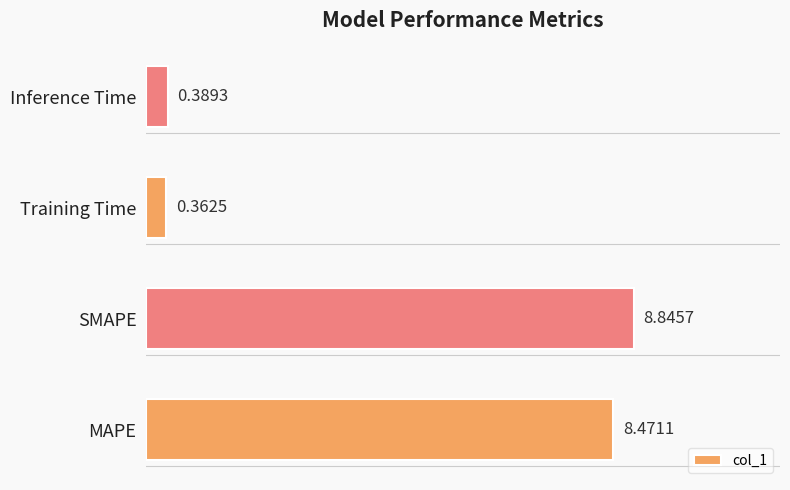

What is the difference between the values at SMAPE and Training Time?

8.5